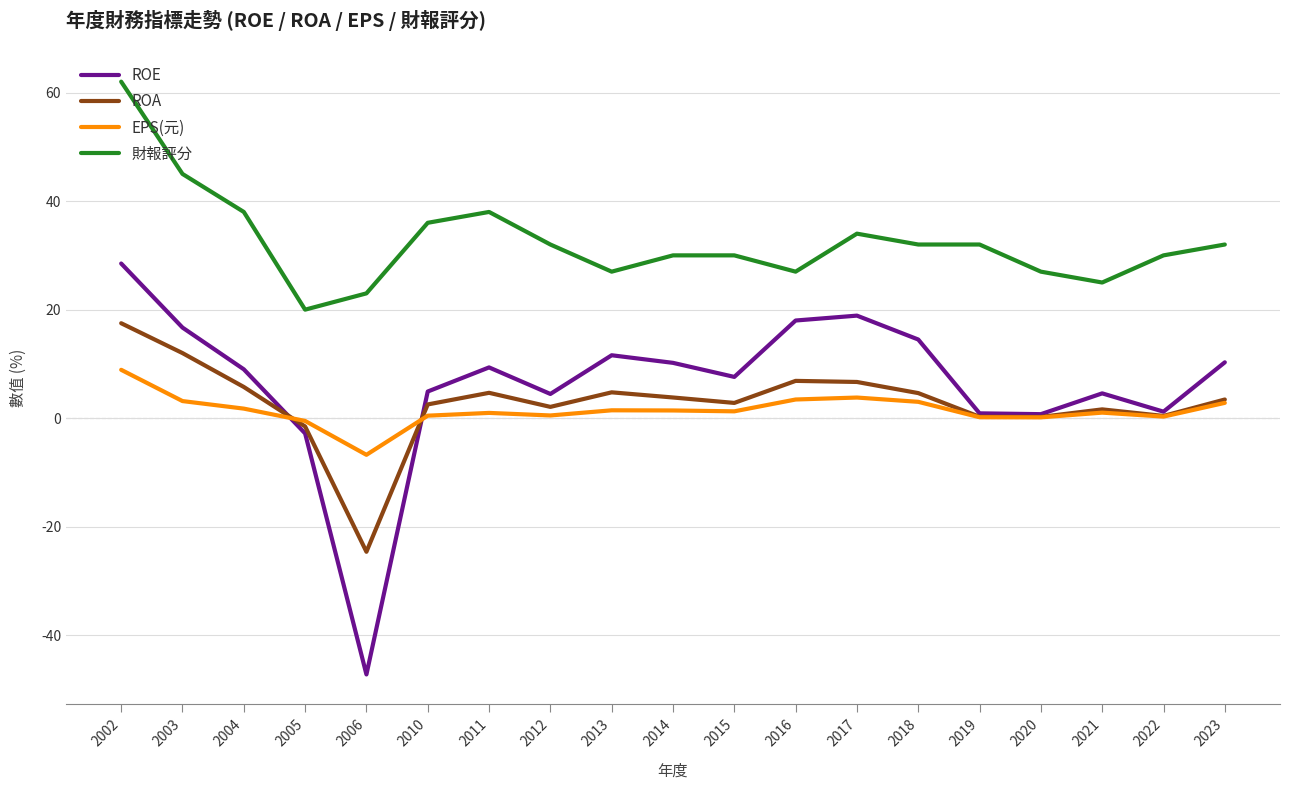

Which category has the highest value in the EPS(元) series?

2002